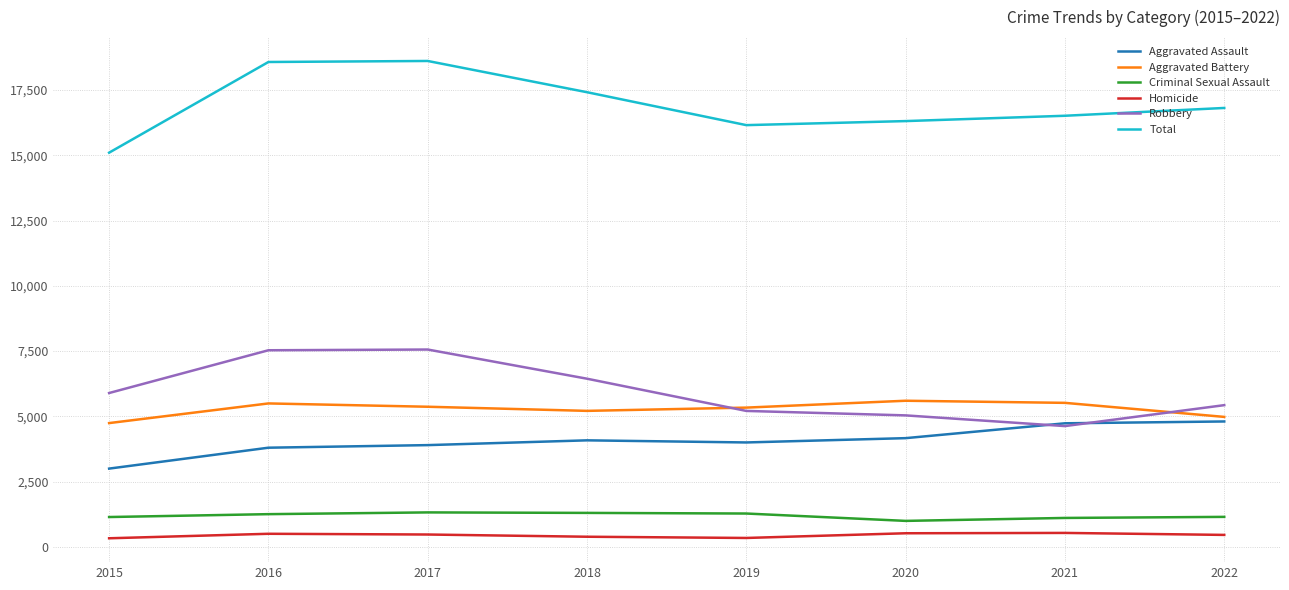

True or false: Criminal Sexual Assault and Aggravated Battery intersect in this chart.

False